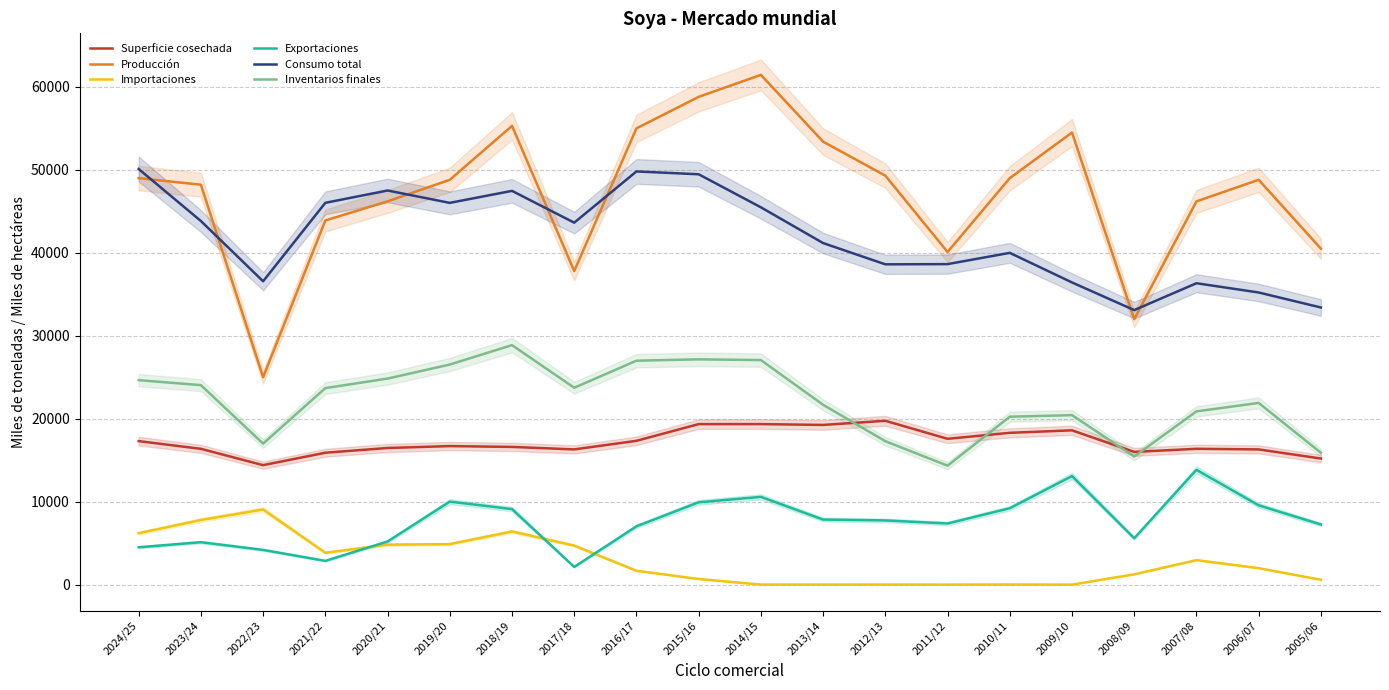

Does the chart have visible grid lines?

Yes